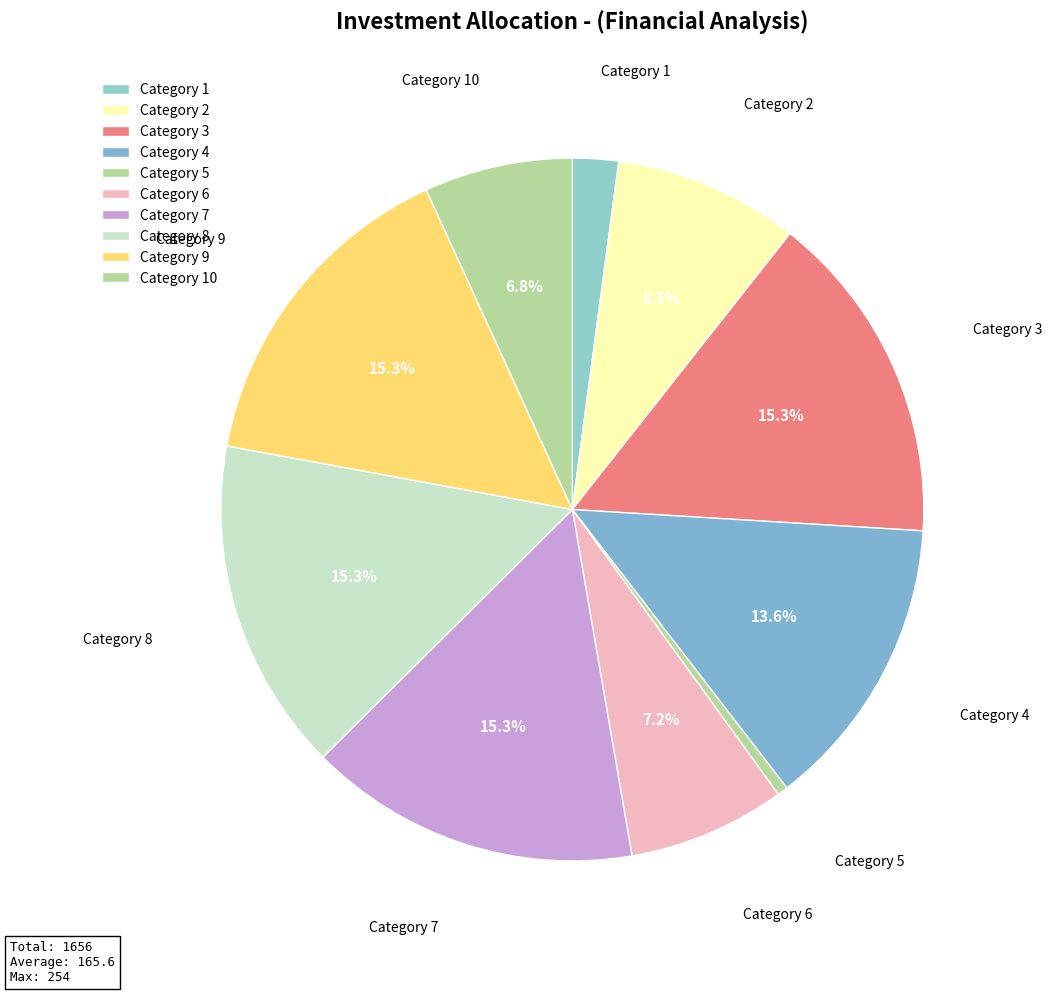

Which category has the smallest portion of the pie?

Category 5